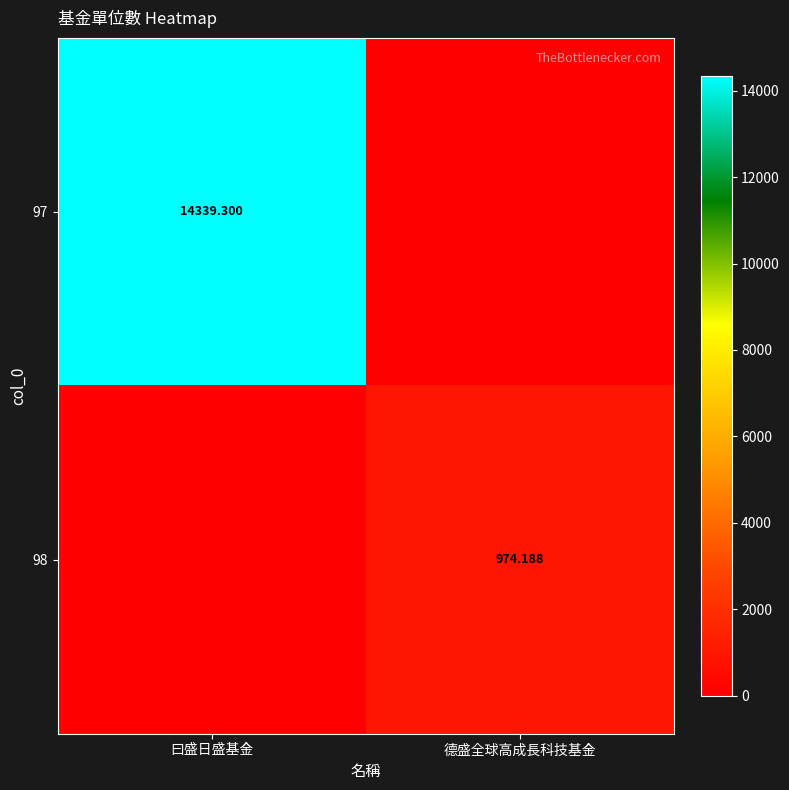

The value of 97 at 曰盛日盛基金 is 3217.9. True or false?

False